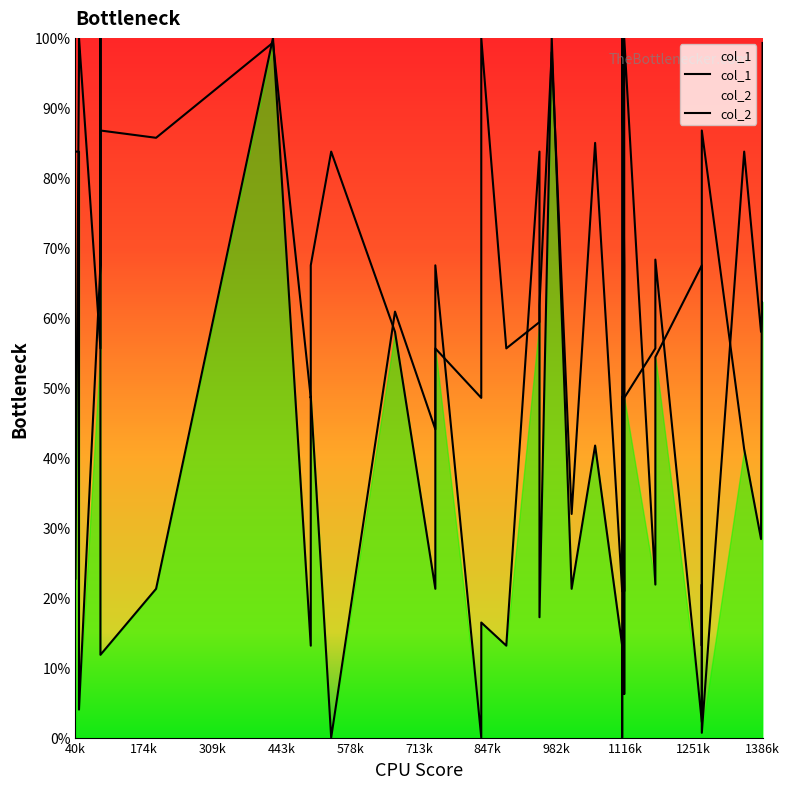

Between which two adjacent categories do col_1 and col_2 first intersect?

40k and 174k